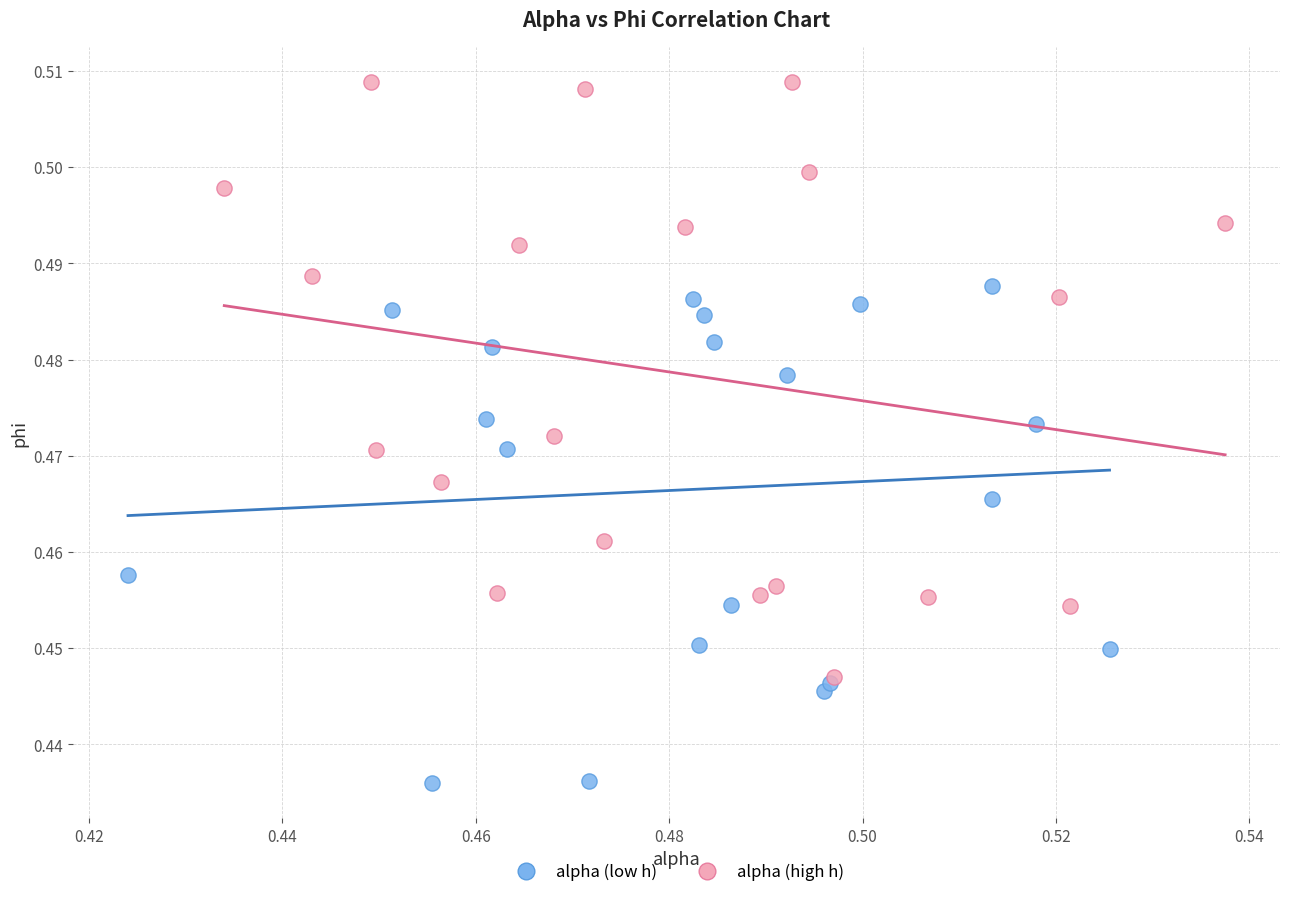

Which series has the largest Y range (max minus min)?

alpha (high h)